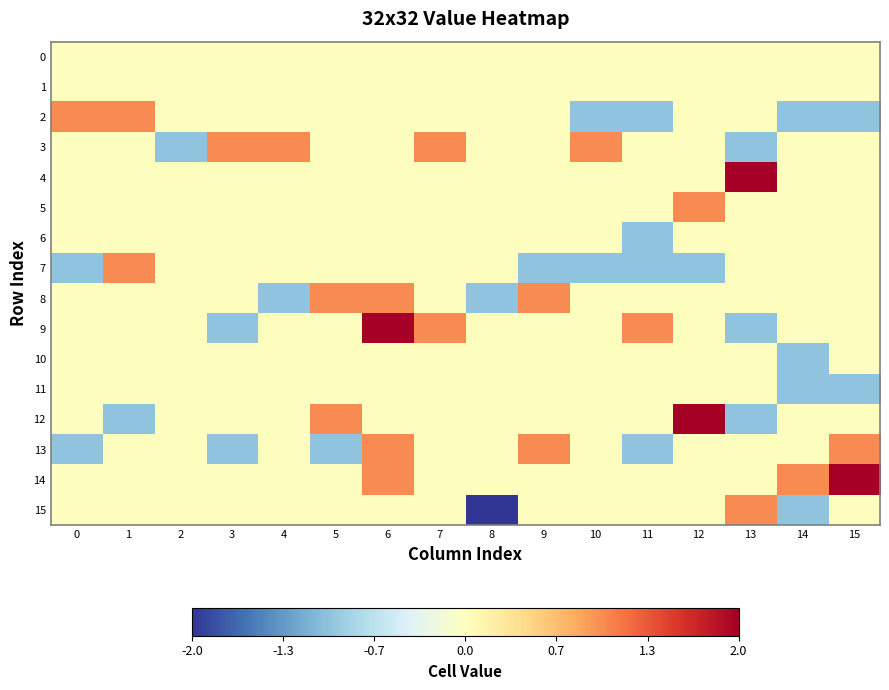

Which label corresponds to the largest value in the chart?

13